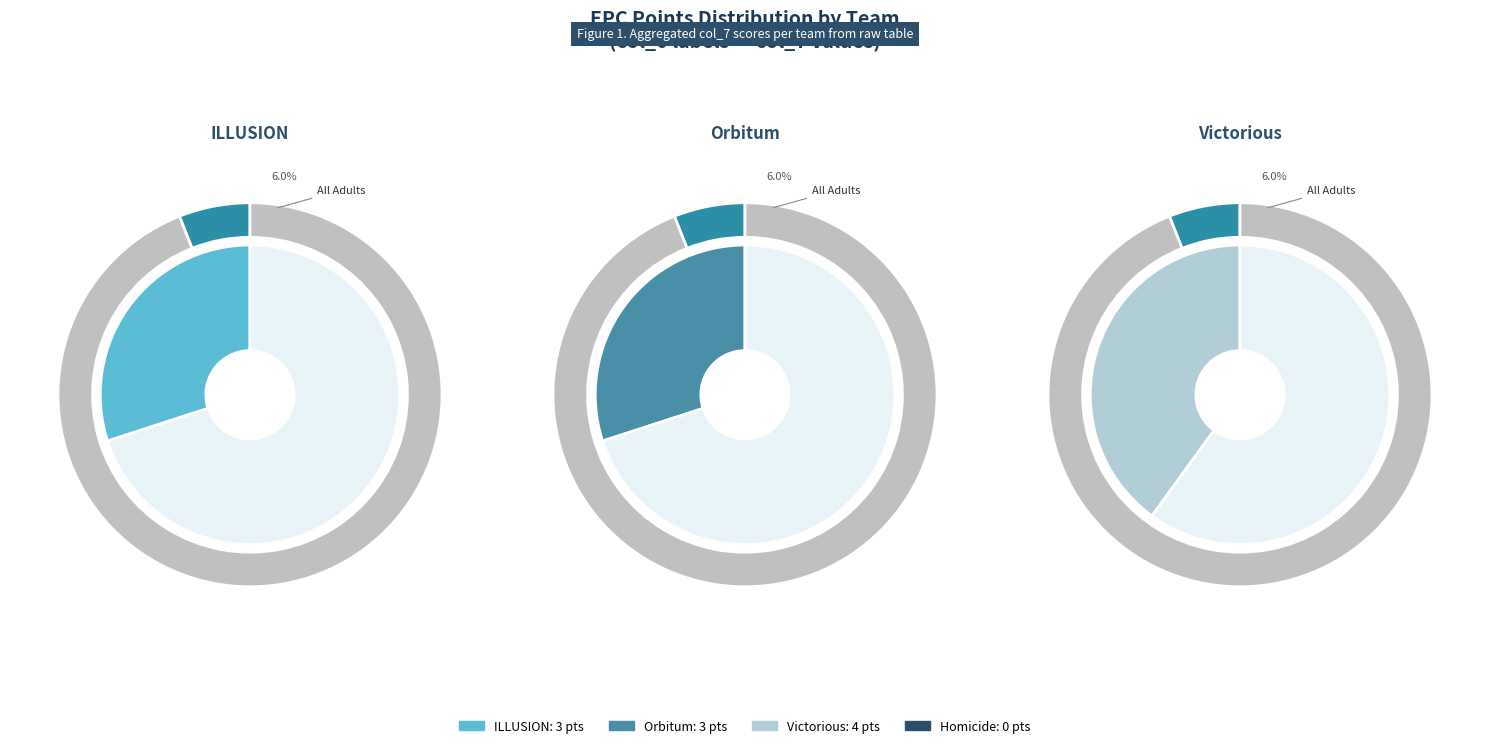

Does ILLUSION represent more than half of the total?

No